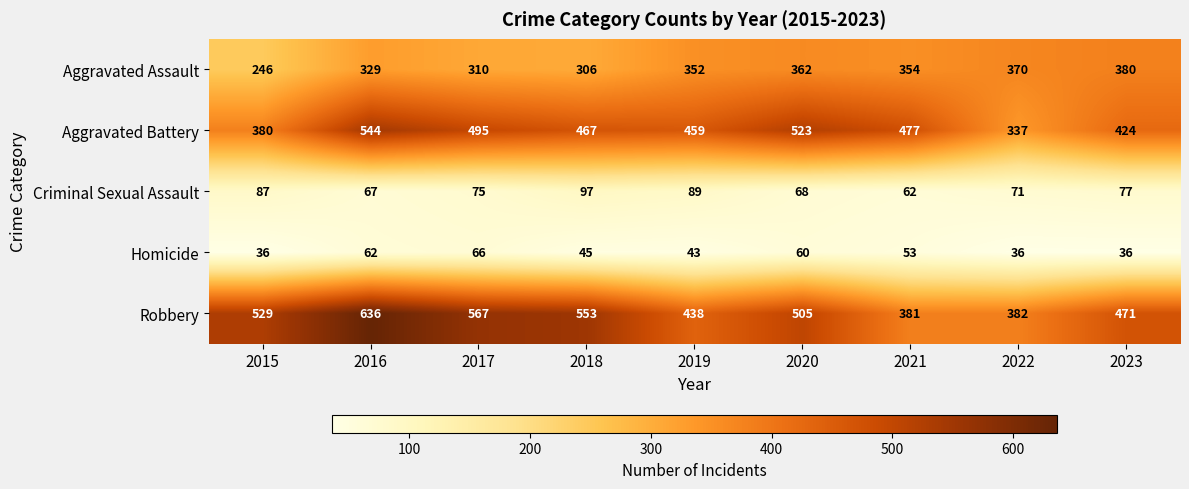

What is the maximum value for Aggravated Battery?

544